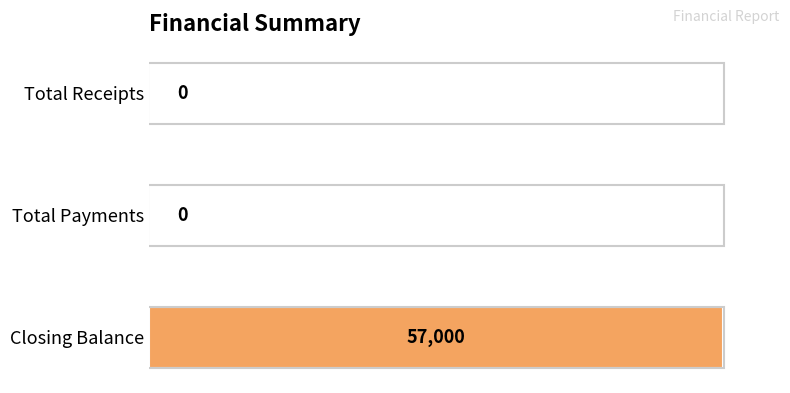

Count the values in the range 0 to 57000.

3